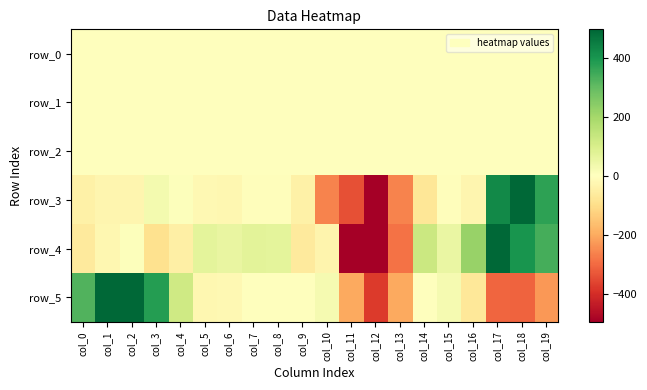

What is the average value of the row_3 series?

-14.2